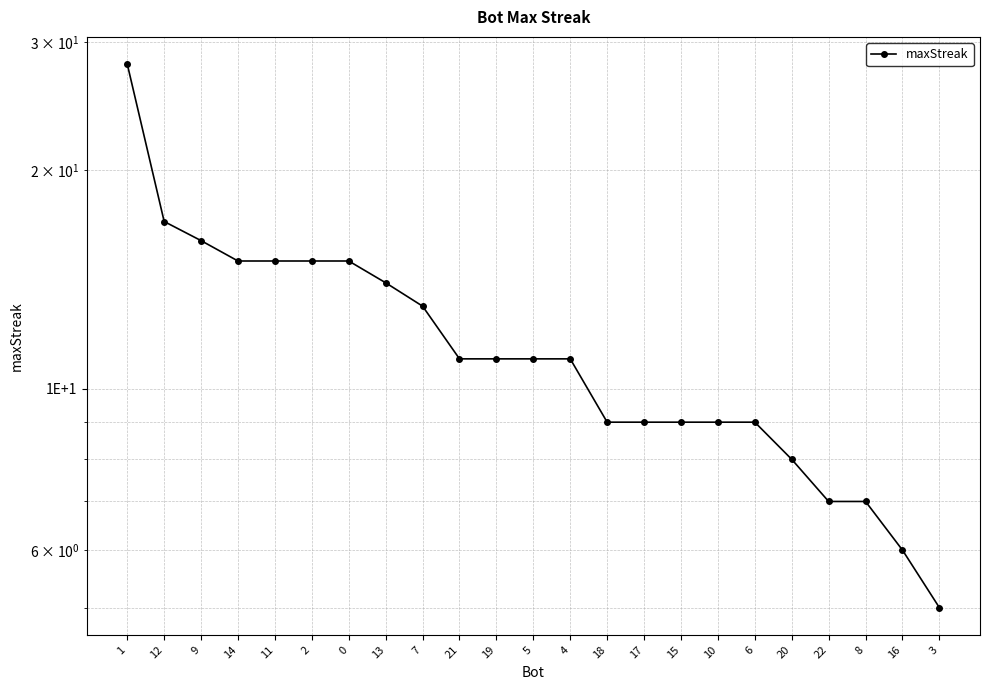

Reading right to left, what are all the values shown in this chart?

3=5	16=6	8=7	22=7	20=8	6=9	10=9	15=9	17=9	18=9	4=11	5=11	19=11	21=11	7=13	13=14	0=15	2=15	11=15	14=15	9=16	12=17	1=28